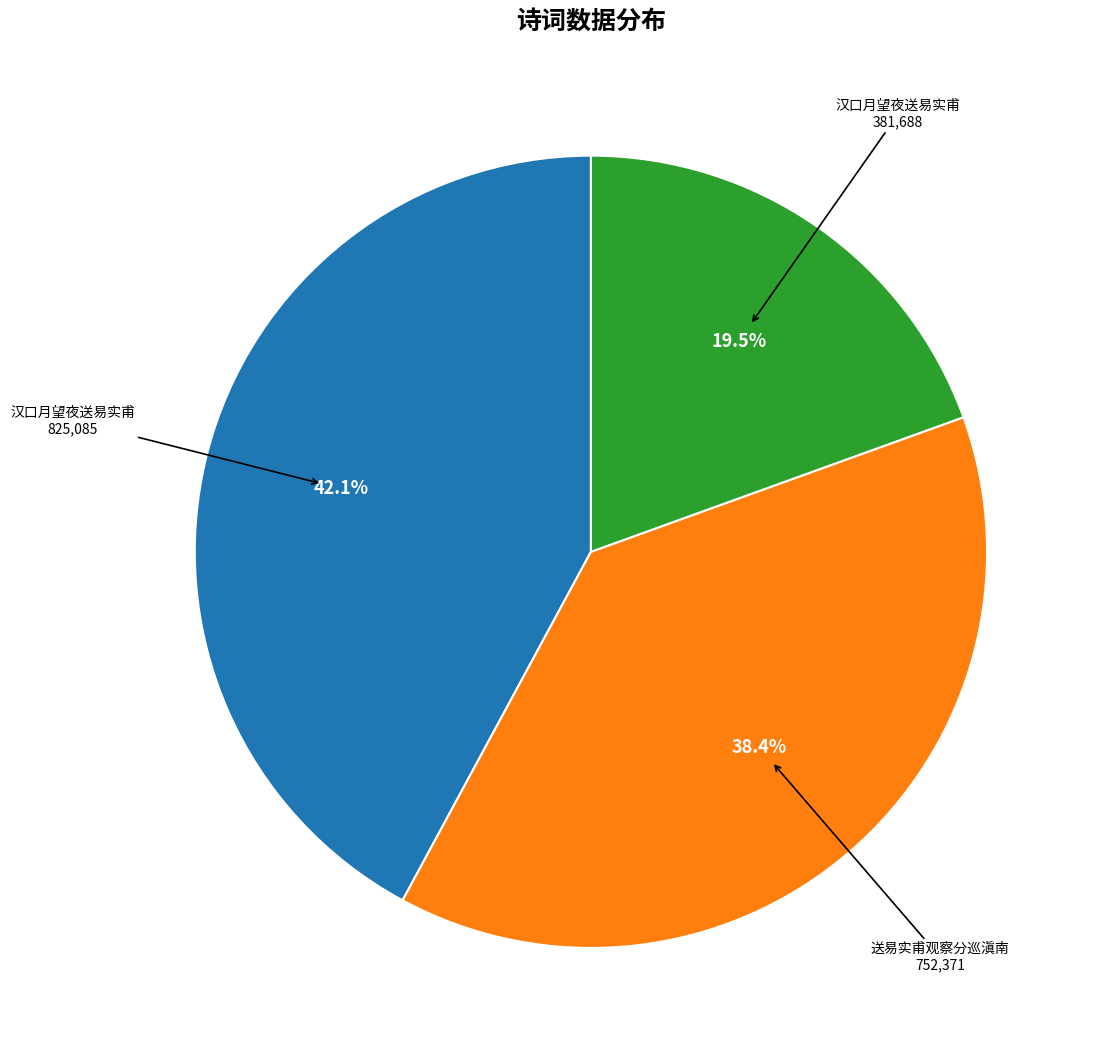

Is there a majority slice in this chart?

No